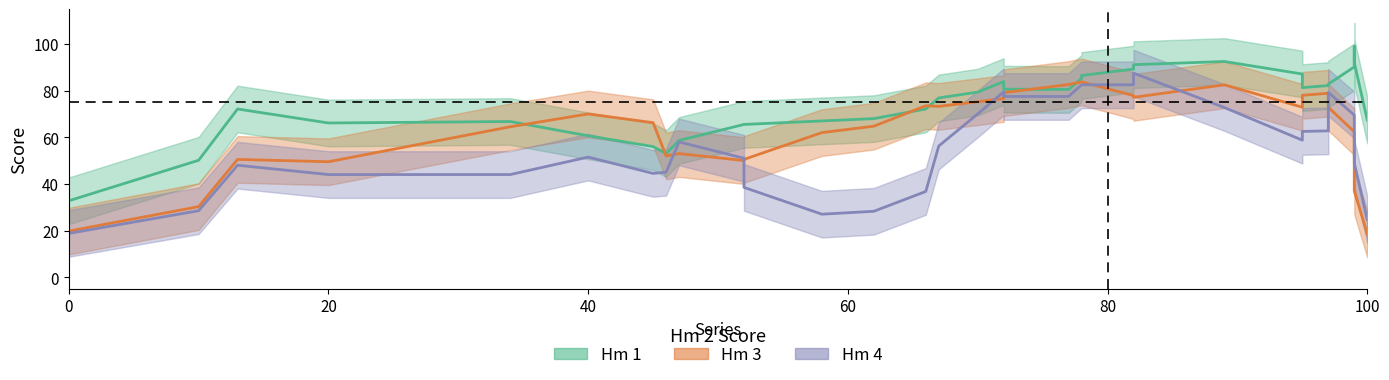

List the series in order of their peak value, lowest first.

Hm 3, Hm 4, Hm 1